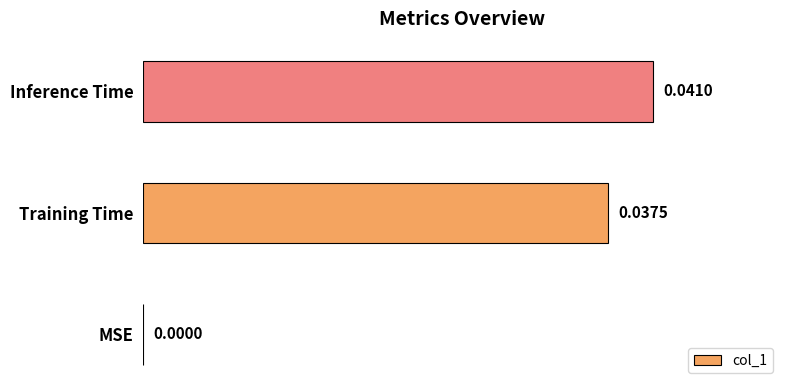

Which category has the highest value across all series?

Inference Time